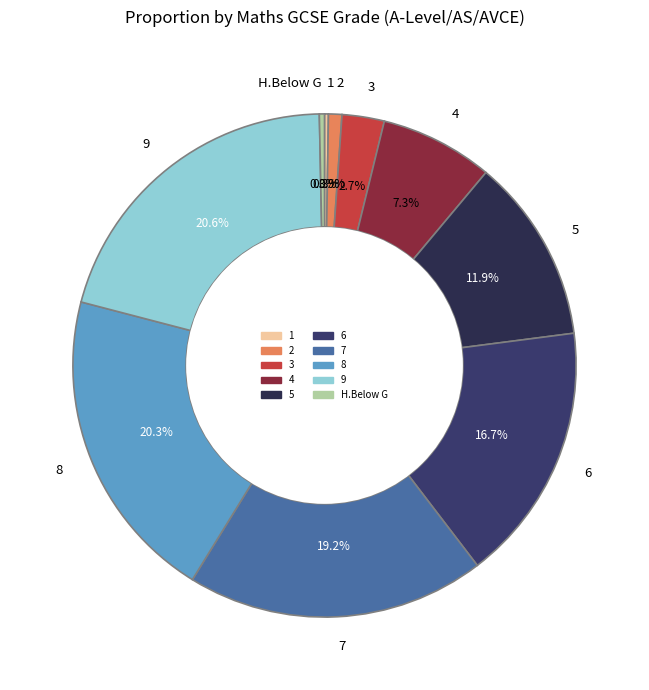

Between 6 and 8, which is larger?

8